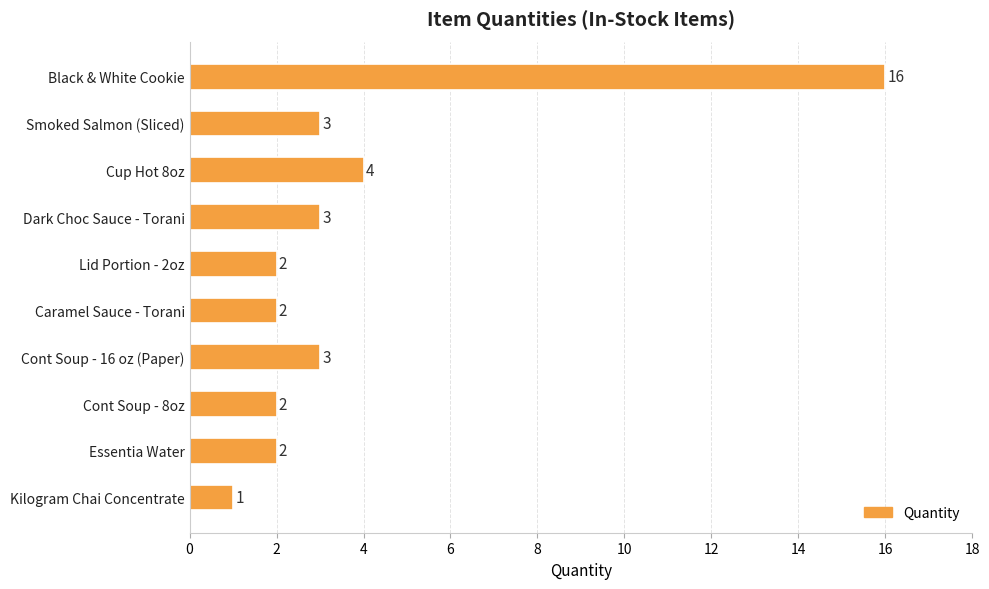

Where is the data nearest to the value 8?

Cup Hot 8oz